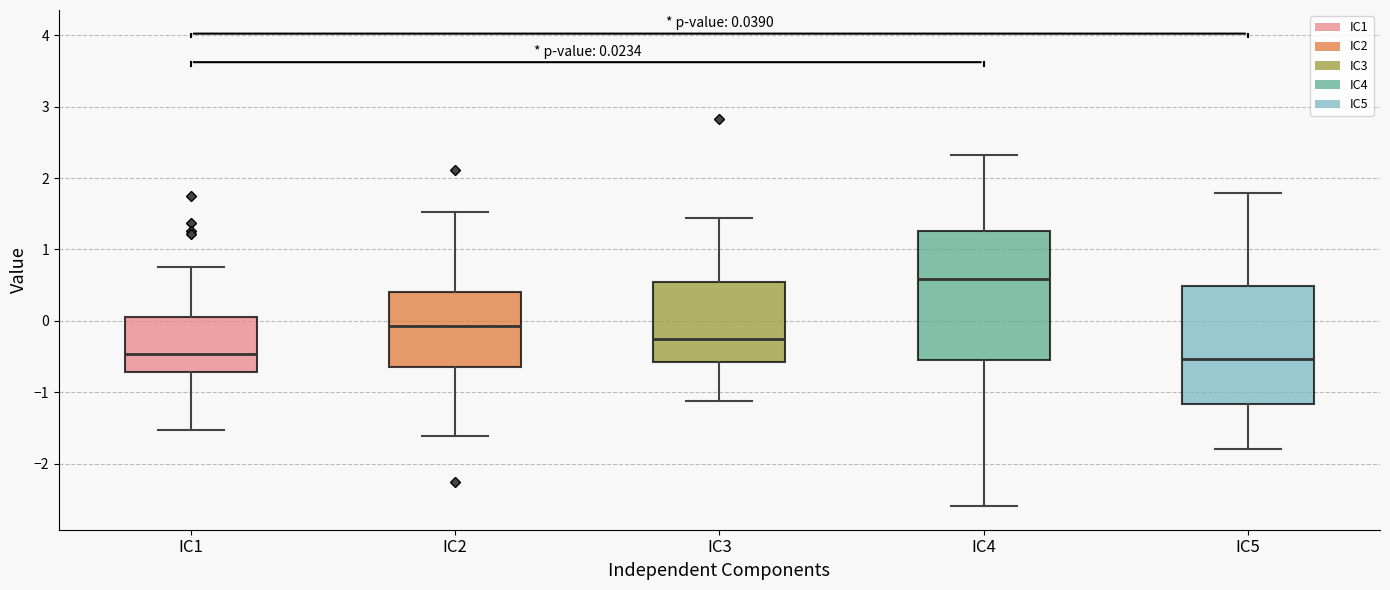

Comparing the boxes themselves (not the whiskers), which one is the tallest?

IC4